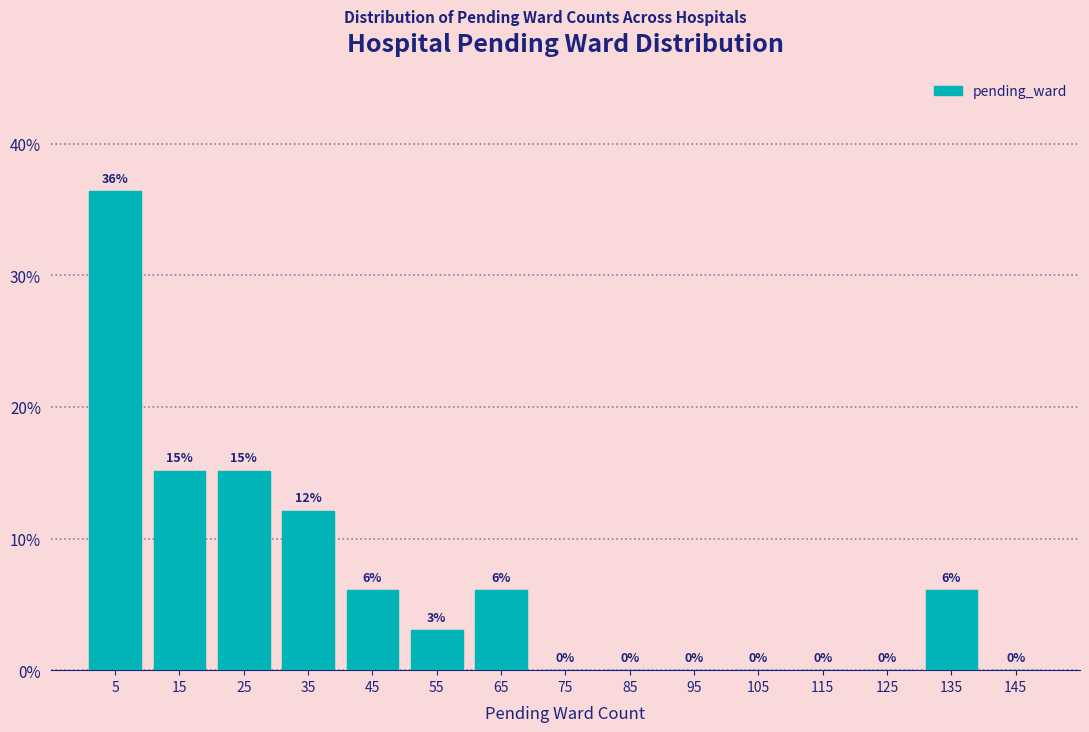

Which range on the x-axis has the tallest bar?

0 to 10